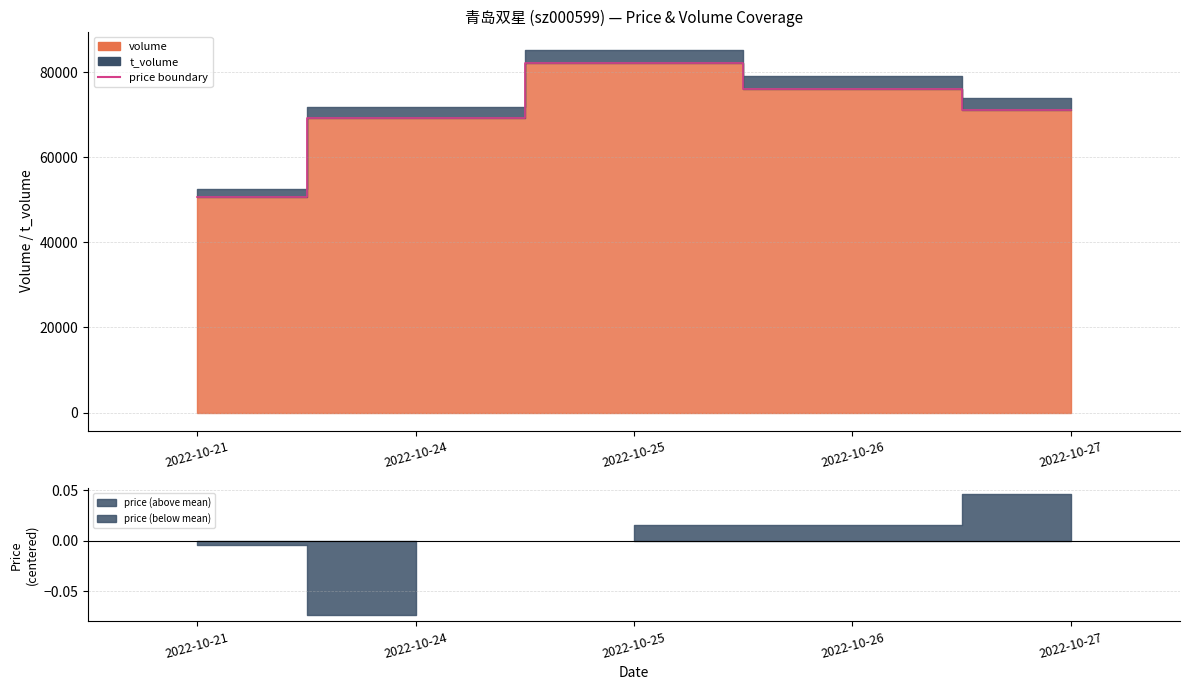

Where does the data first go above 71065?

2022-10-25